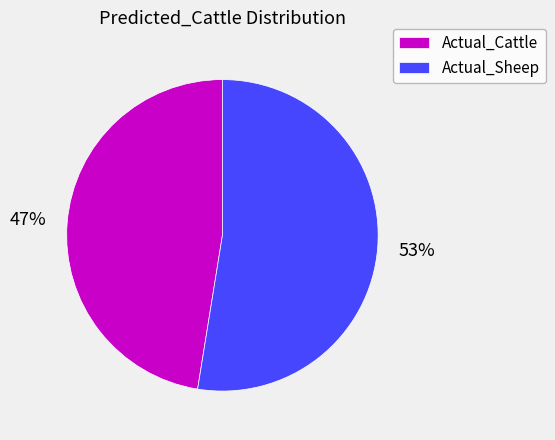

Is Actual_Cattle the majority of the pie?

No